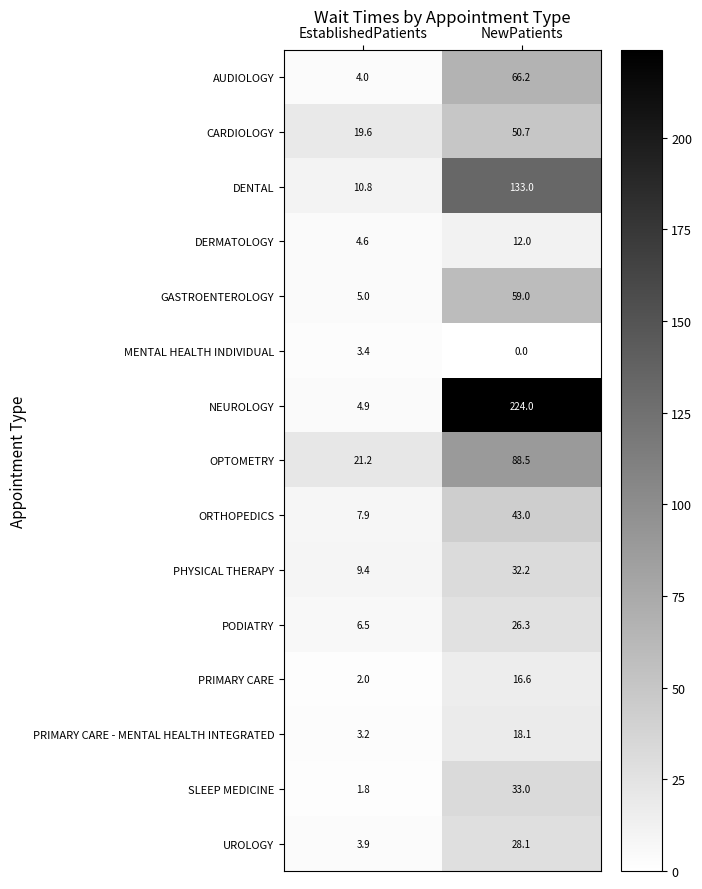

Which series changed the most between EstablishedPatients and NewPatients?

NEUROLOGY